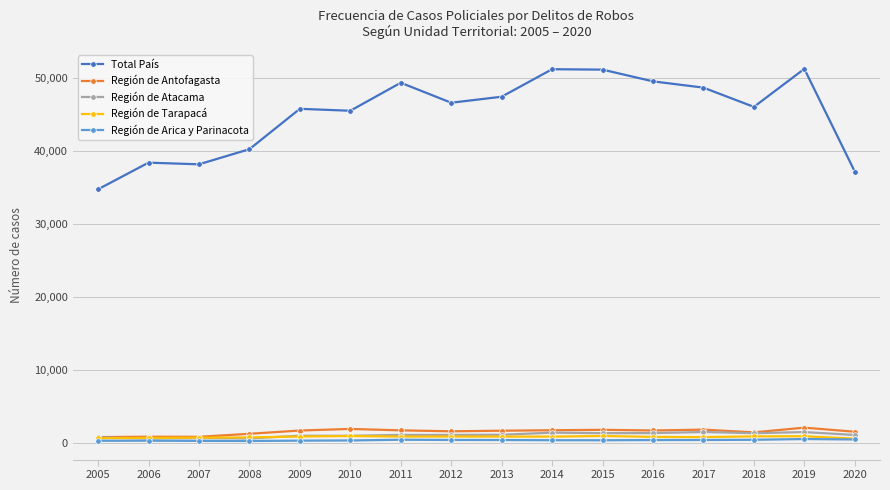

What is the greatest value displayed?

51290